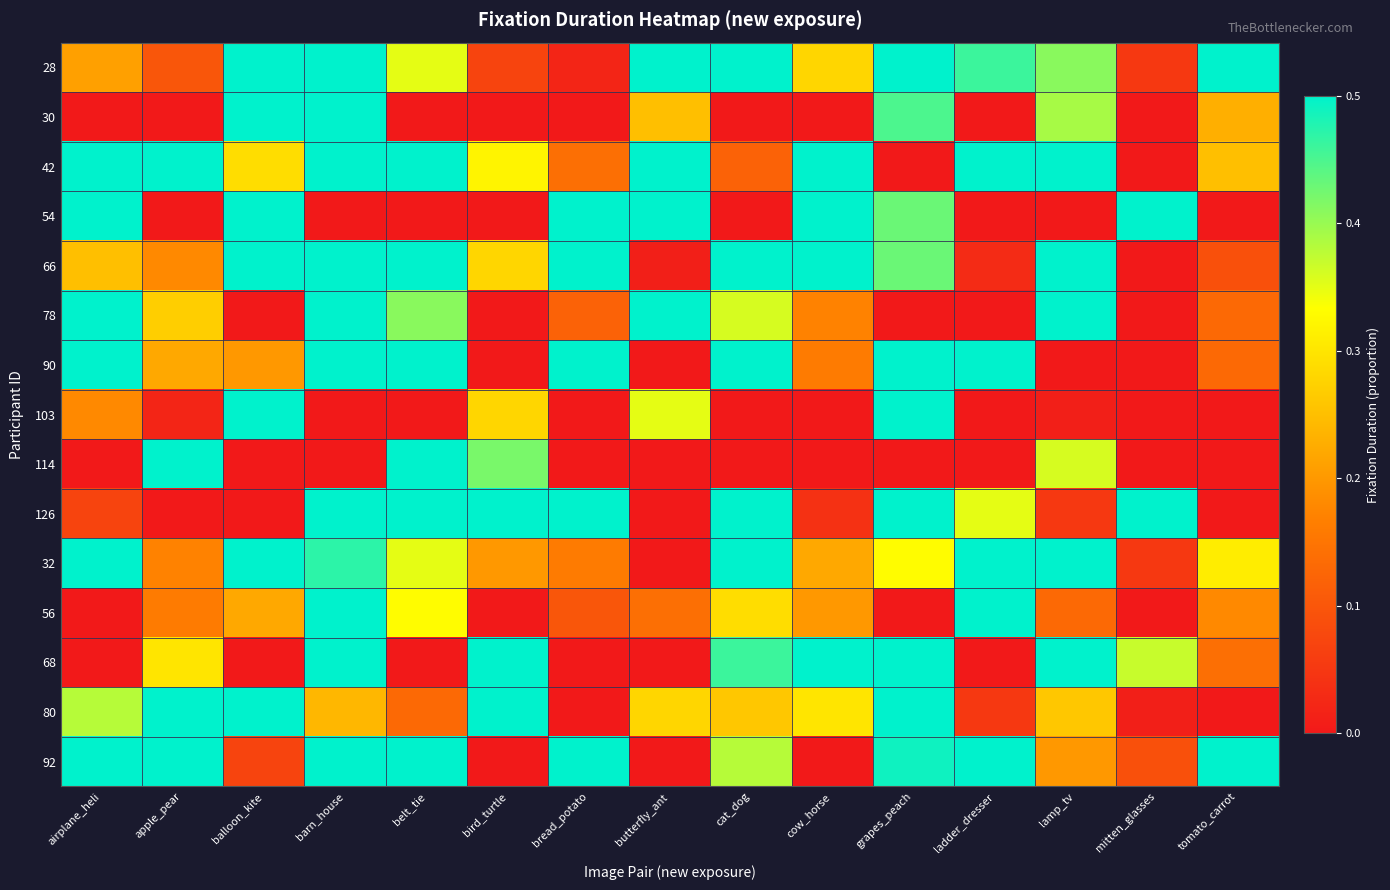

What is the spread (max minus min) of values at bird_turtle?

0.5